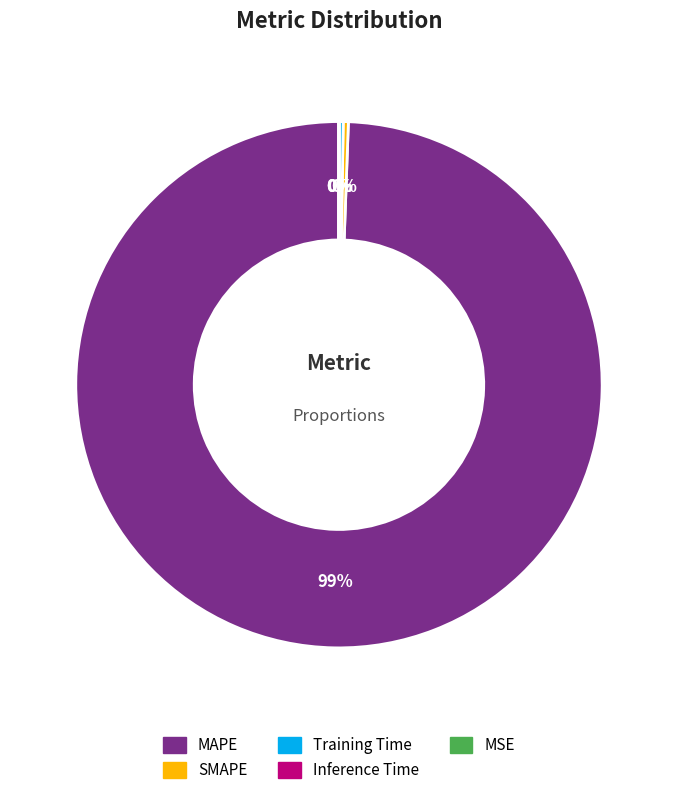

Does MAPE account for over 50% of the chart?

Yes